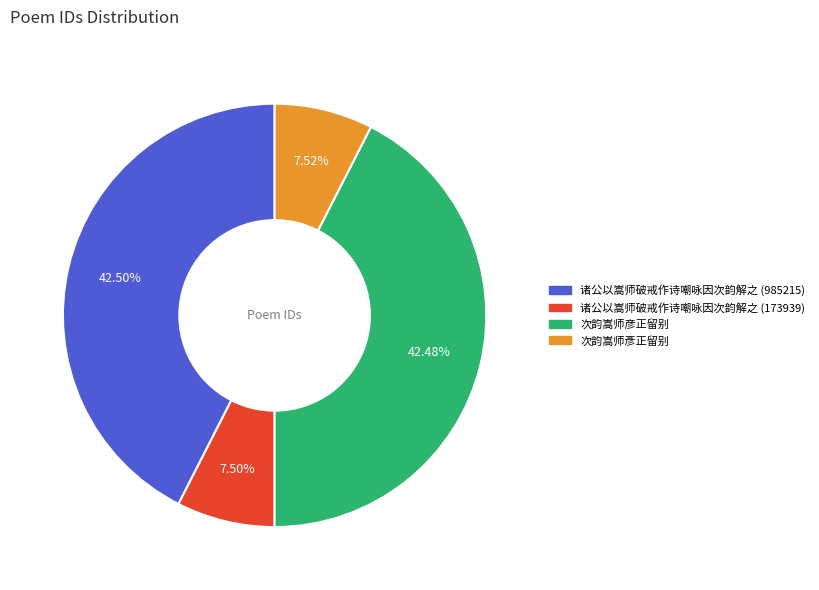

Does 次韵嵩师彥正留别 account for over 50% of the chart?

No